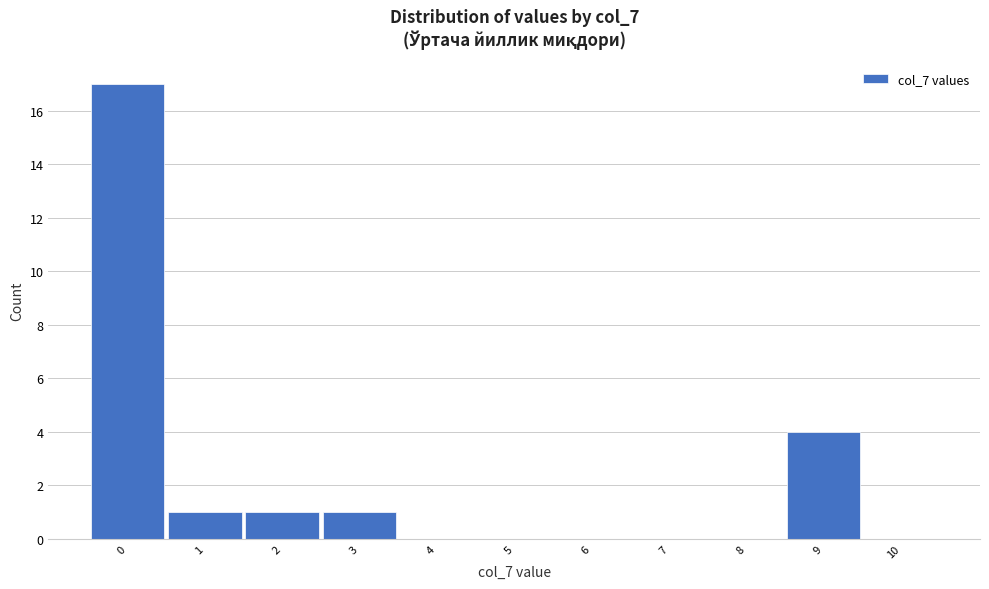

Reading left to right, transcribe all the data shown in this chart.

0=17	1=1	2=1	3=1	4=0	5=0	6=0	7=0	8=0	9=4	10=0